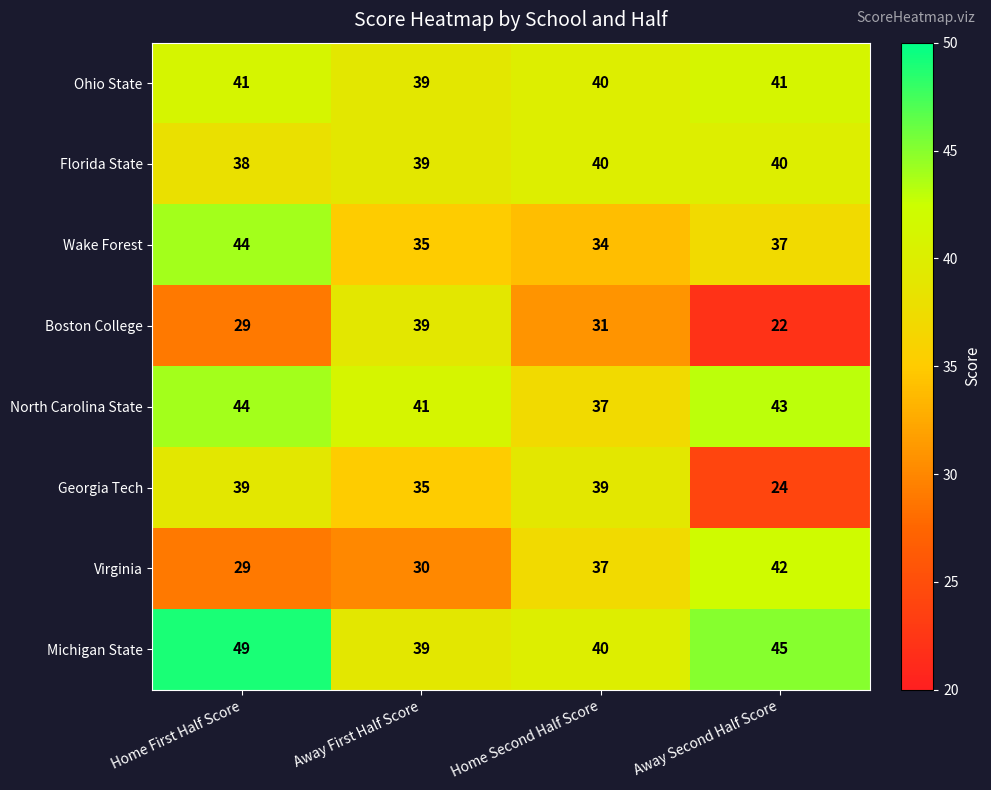

Which series has the widest spread of values?

Boston College